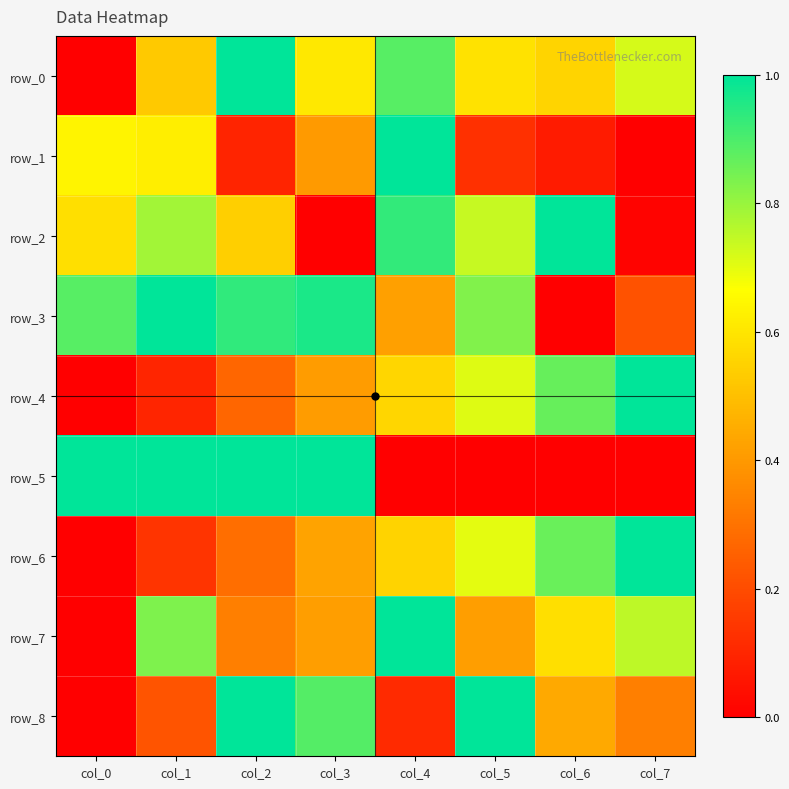

Is the value of row_8 at col_2 greater than the value of row_3 at col_5?

Yes